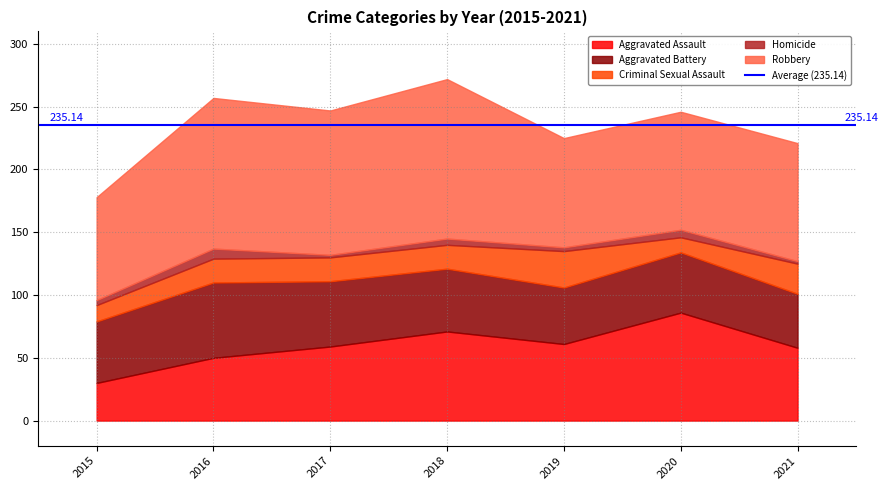

The value of Aggravated Assault at 2020 is 125. True or false?

False